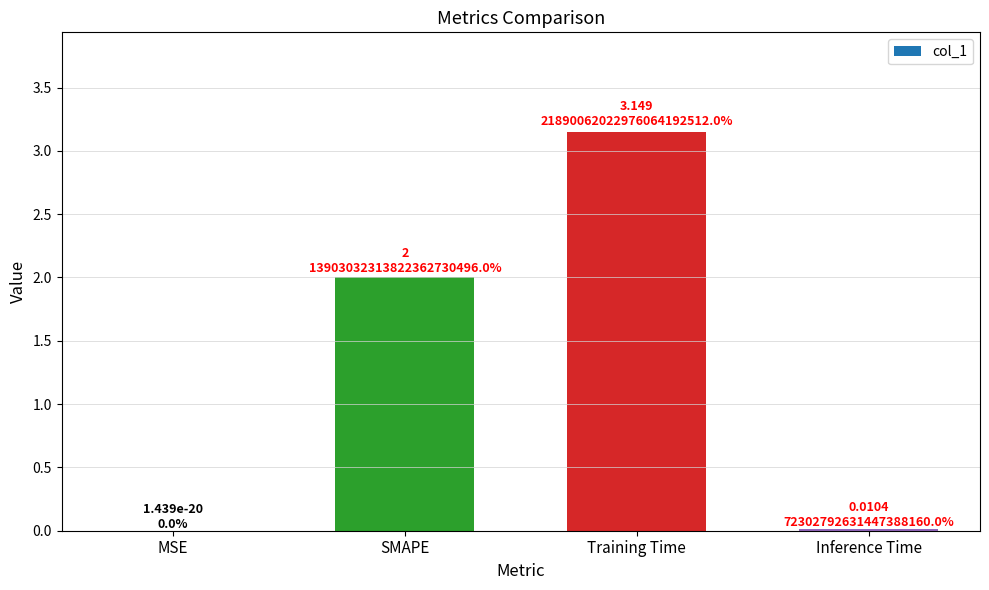

Which category has the highest value across all series?

Training Time